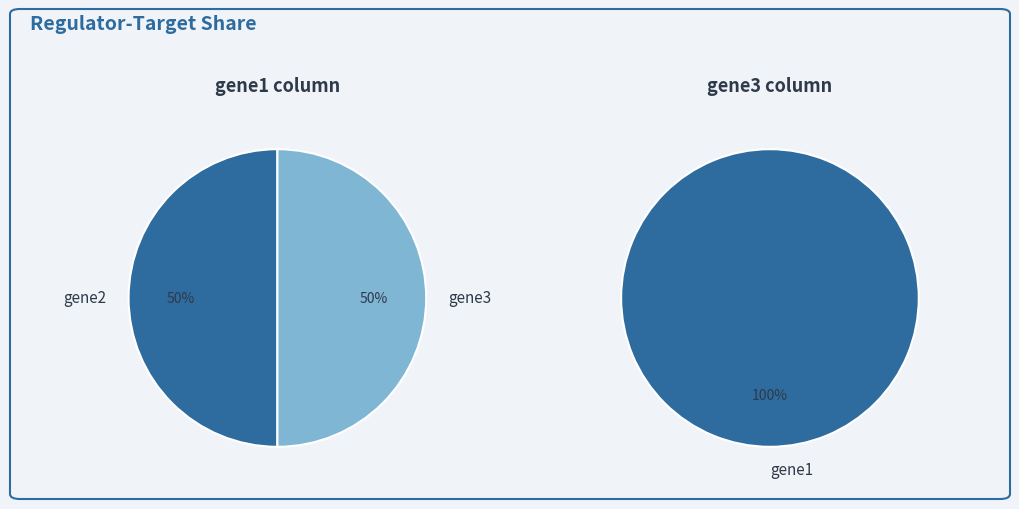

Is the sum of gene2 and gene1 greater than half?

No